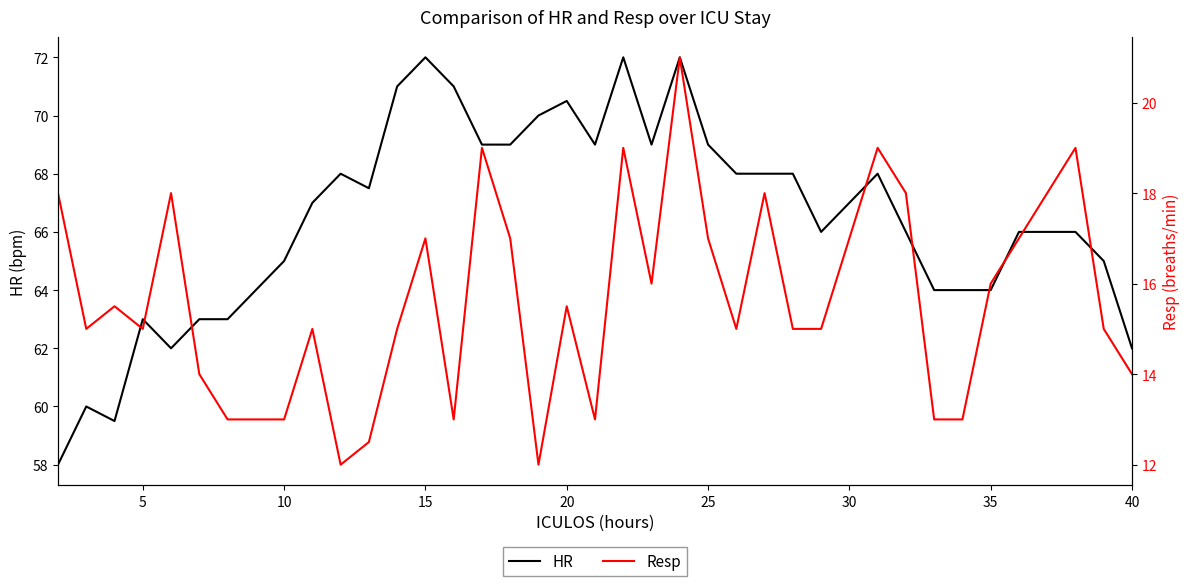

True or false: HR and Resp intersect in this chart.

False